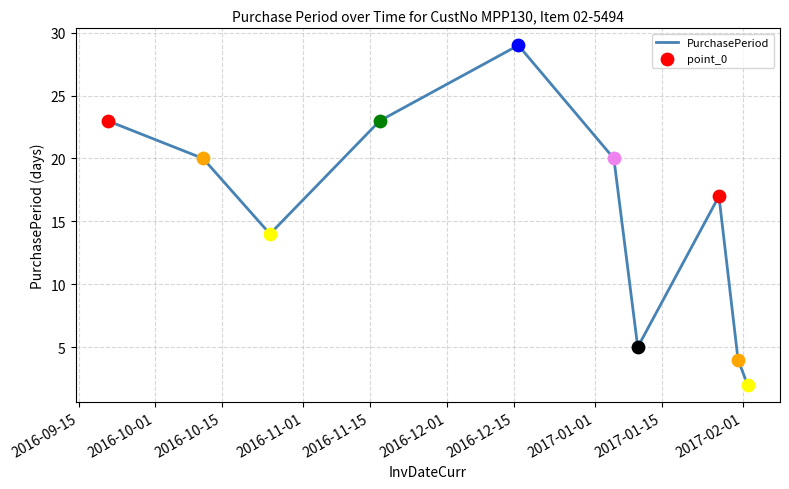

What is the difference between the maximum and minimum values?

27